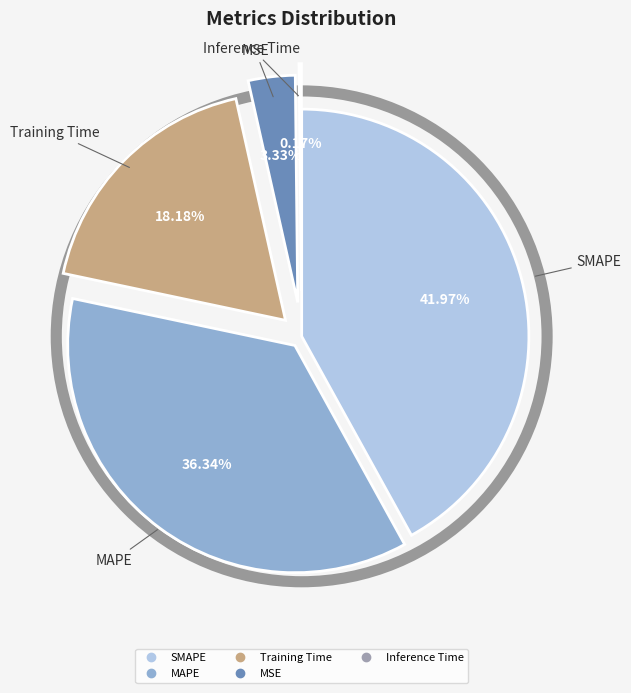

Does any single category account for the majority?

No